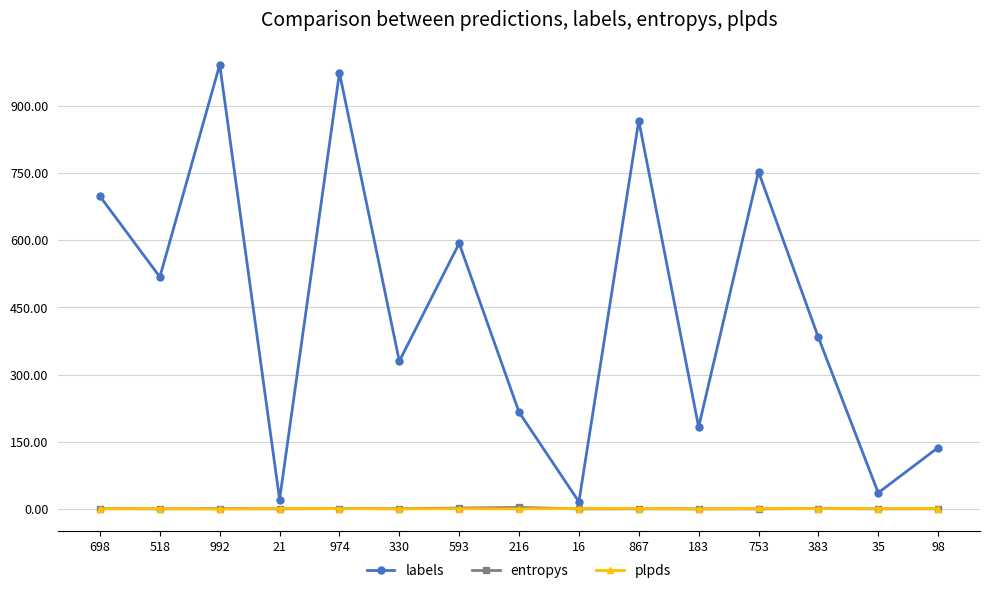

At how many categories does at least one series exceed 728?

4